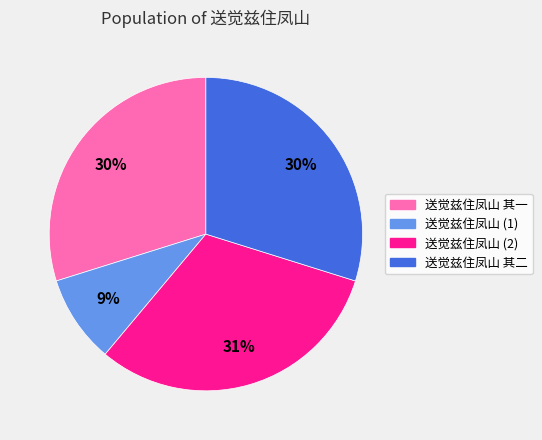

Count the number of slices in the pie.

4